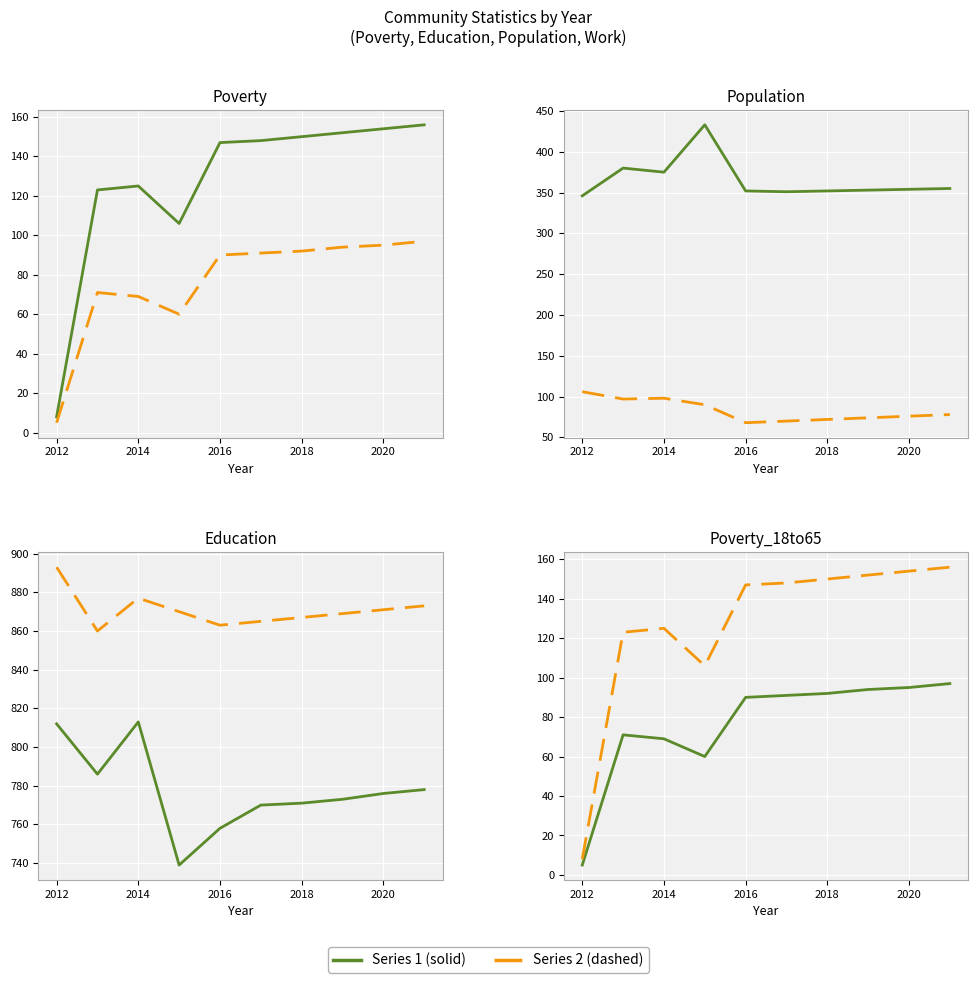

True or false: Population and Poverty cross at least once.

False